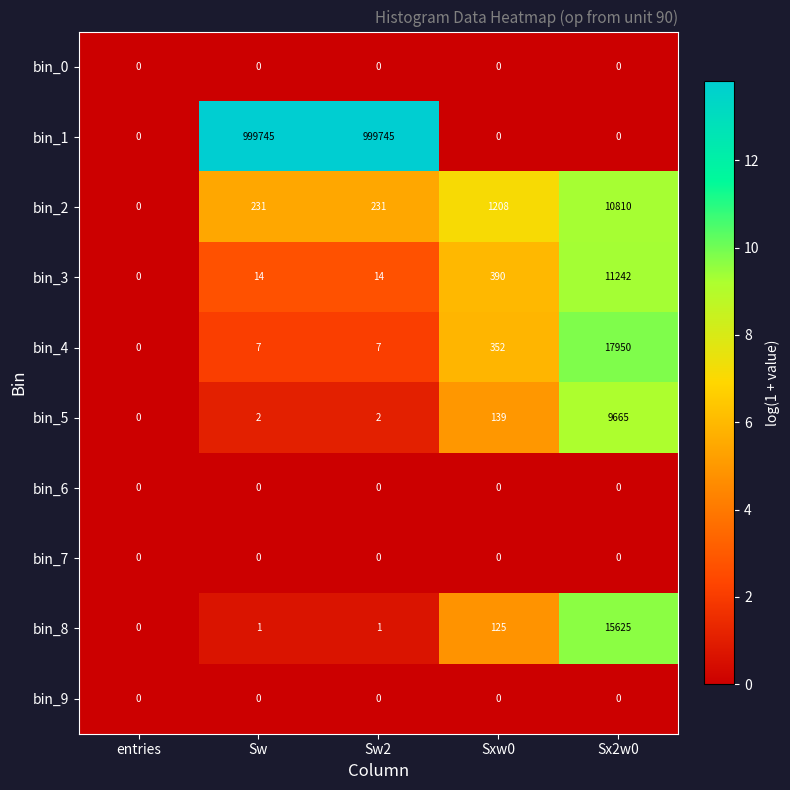

Which series has the largest total across all categories?

bin_1